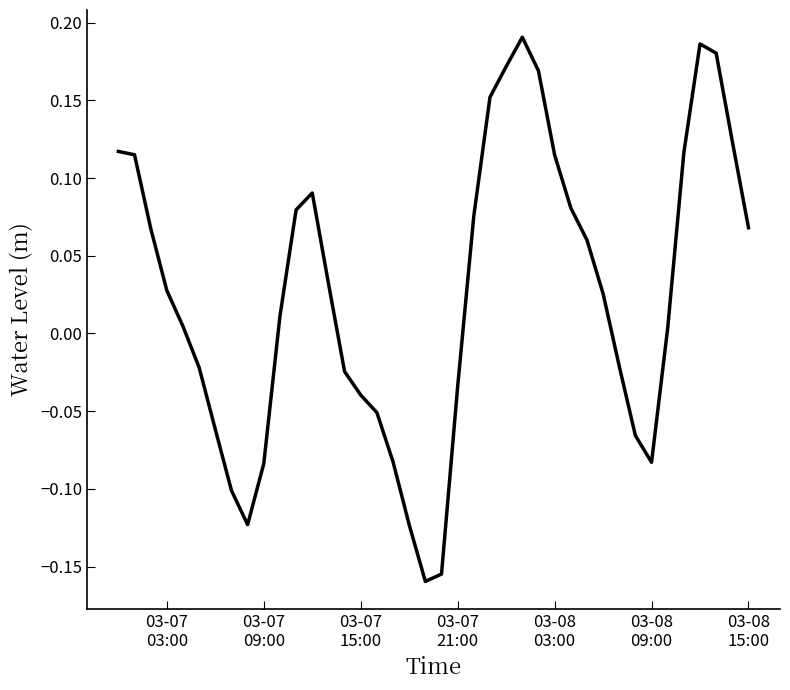

What is the difference between the maximum and minimum values?

0.4